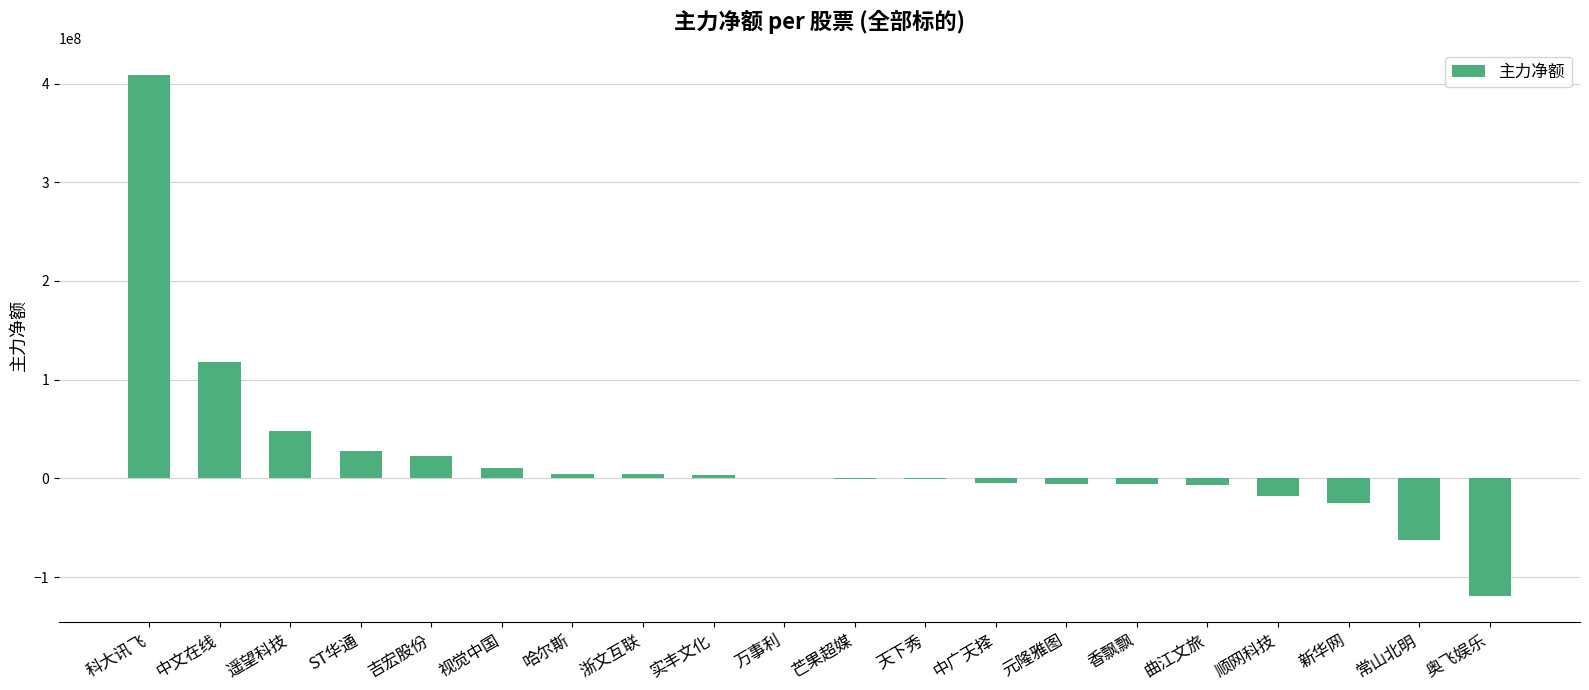

What is the greatest value displayed?

409068151